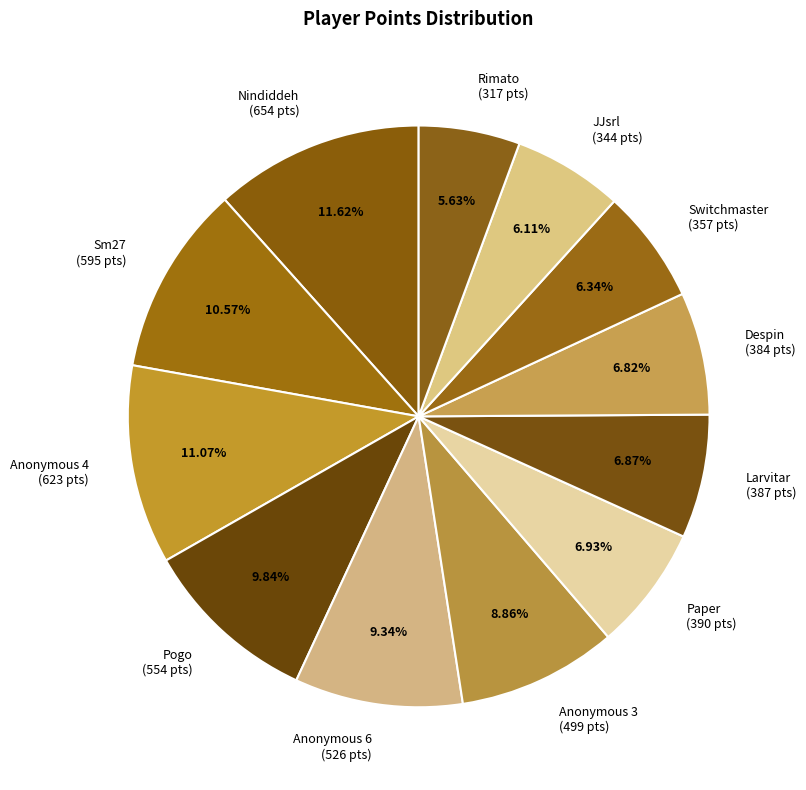

True or false: Despin accounts for 1% of the total.

False